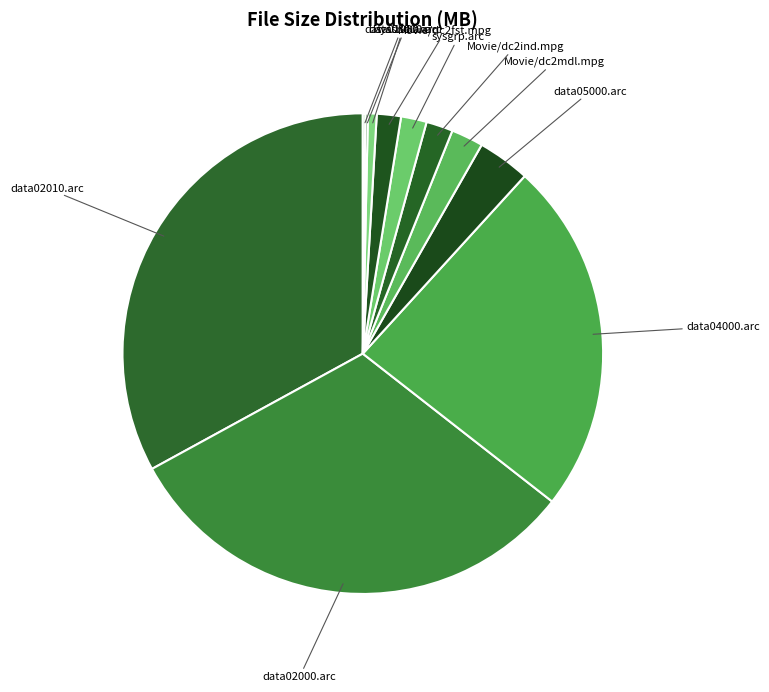

Is it true that Movie/dc2mdl.mpg is 2% of the pie?

True